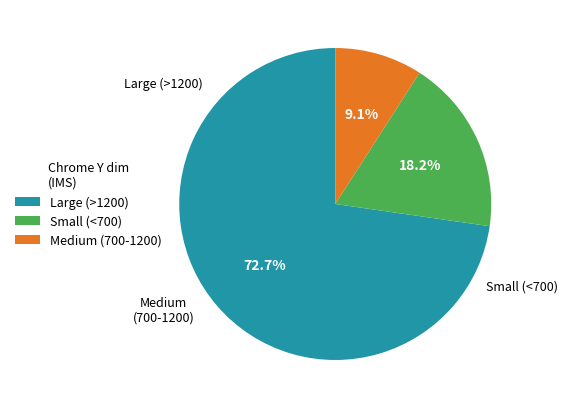

Count the number of slices in the pie.

3